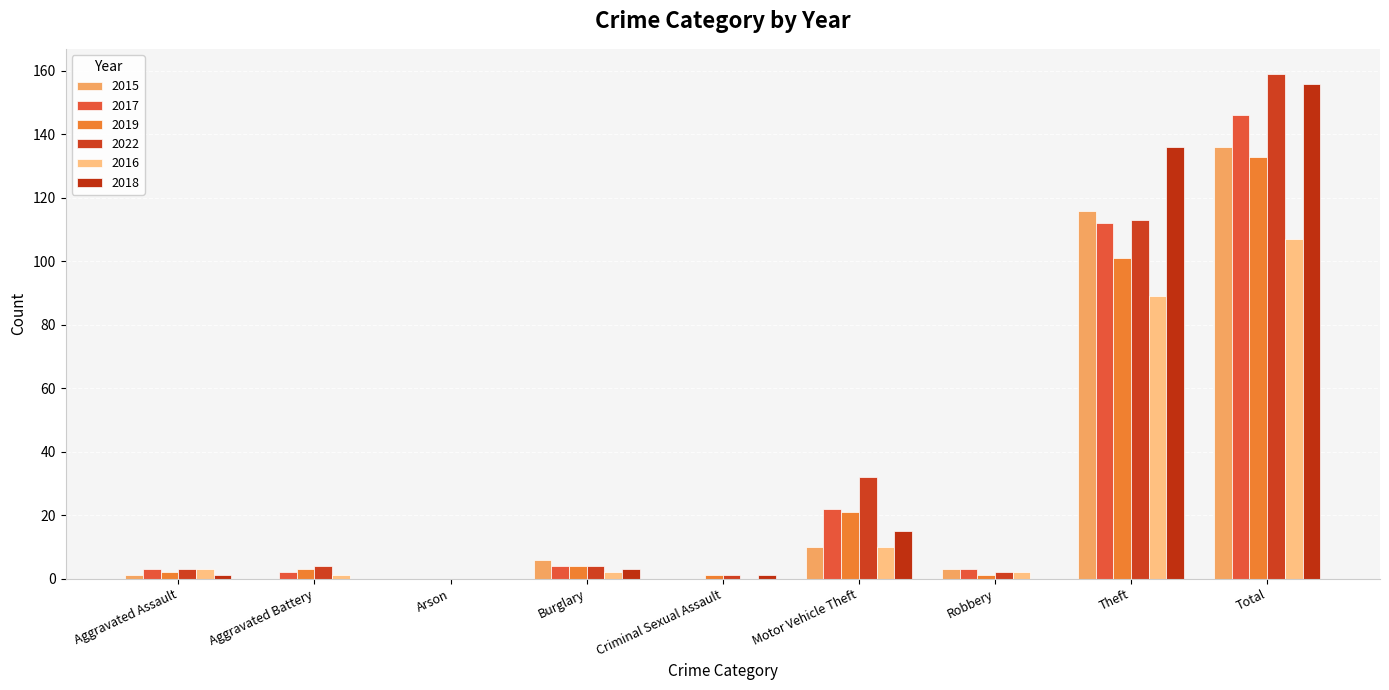

Reading left to right, extract all data points from this chart.

2015: 1	0	0	6	0	10	3	116	136
2017: 3	2	0	4	0	22	3	112	146
2019: 2	3	0	4	1	21	1	101	133
2022: 3	4	0	4	1	32	2	113	159
2016: 3	1	0	2	0	10	2	89	107
2018: 1	0	0	3	1	15	0	136	156